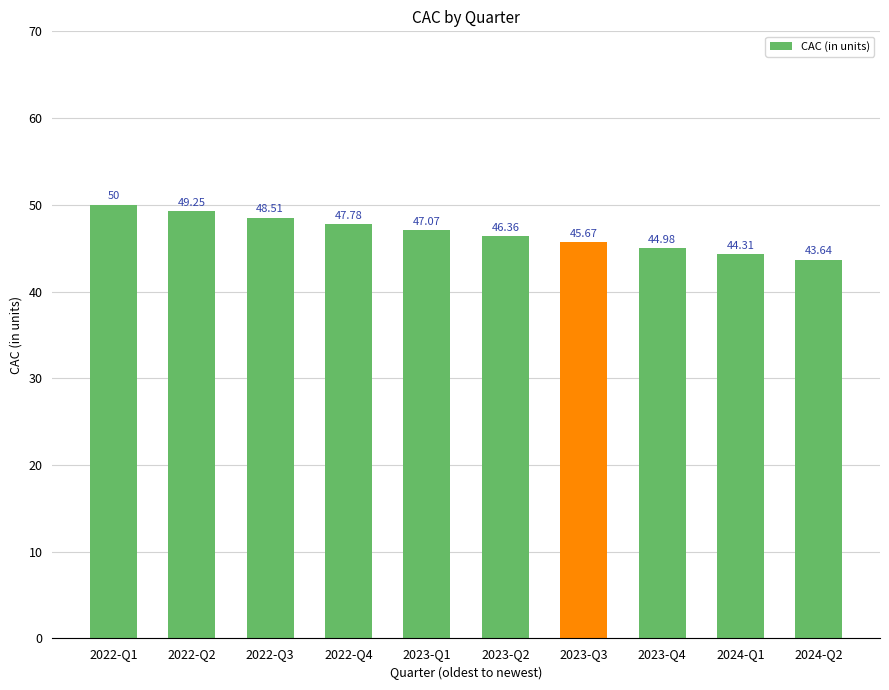

What is the change in value from 2022-Q4 to 2023-Q2?

-1.4